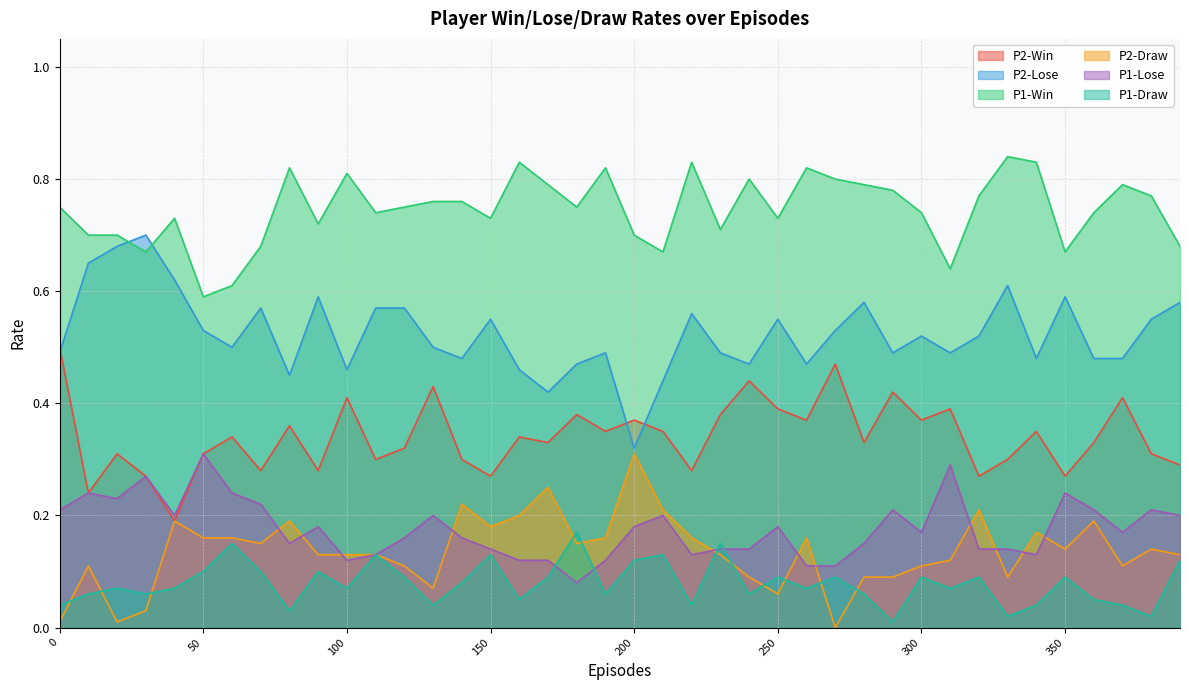

What is the value of the P2-Win point at the 9th from the left?

0.4